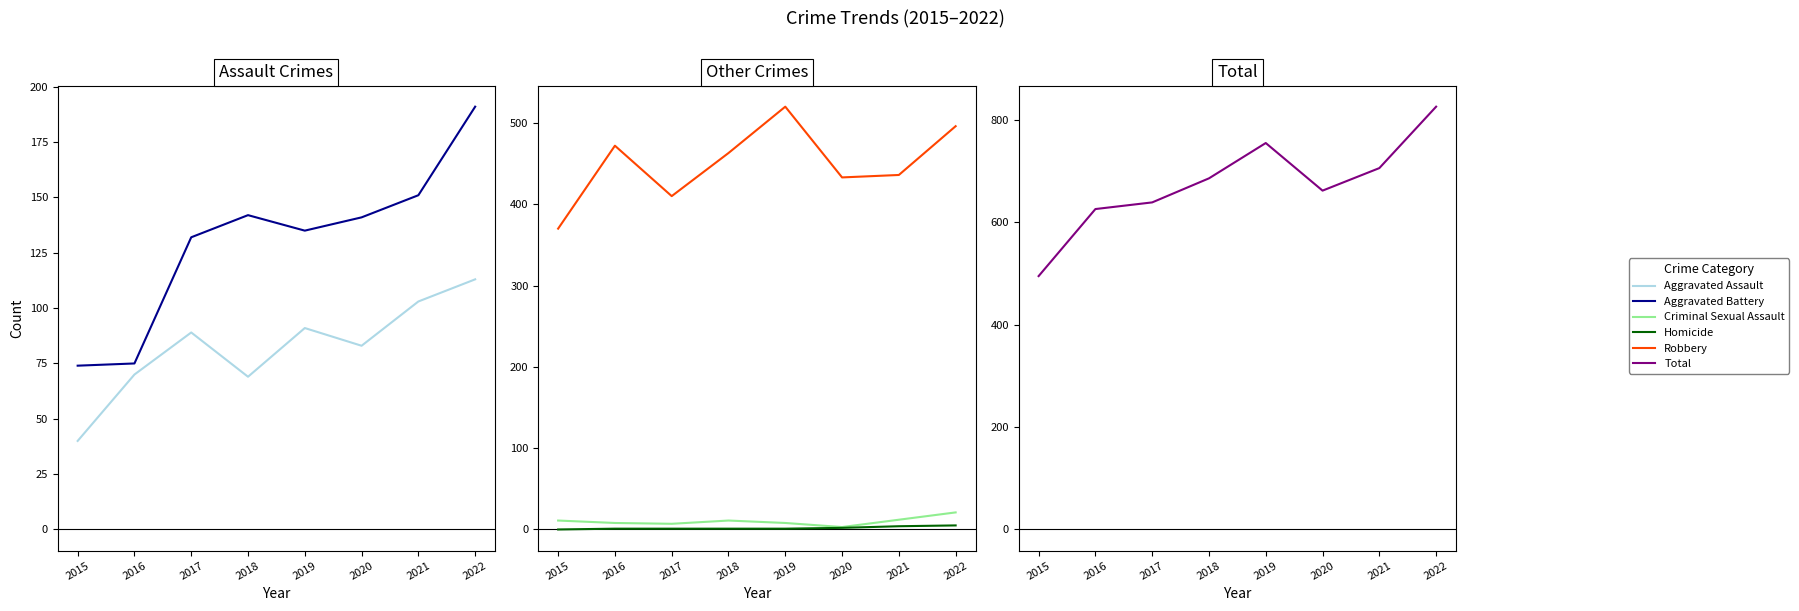

Is it true that Aggravated Assault equals 158 at 2022?

False